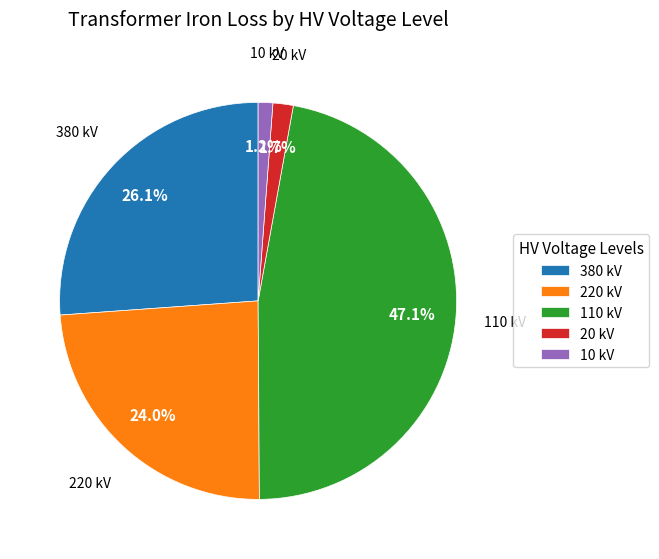

Which has a higher value, 20 kV or 380 kV?

380 kV